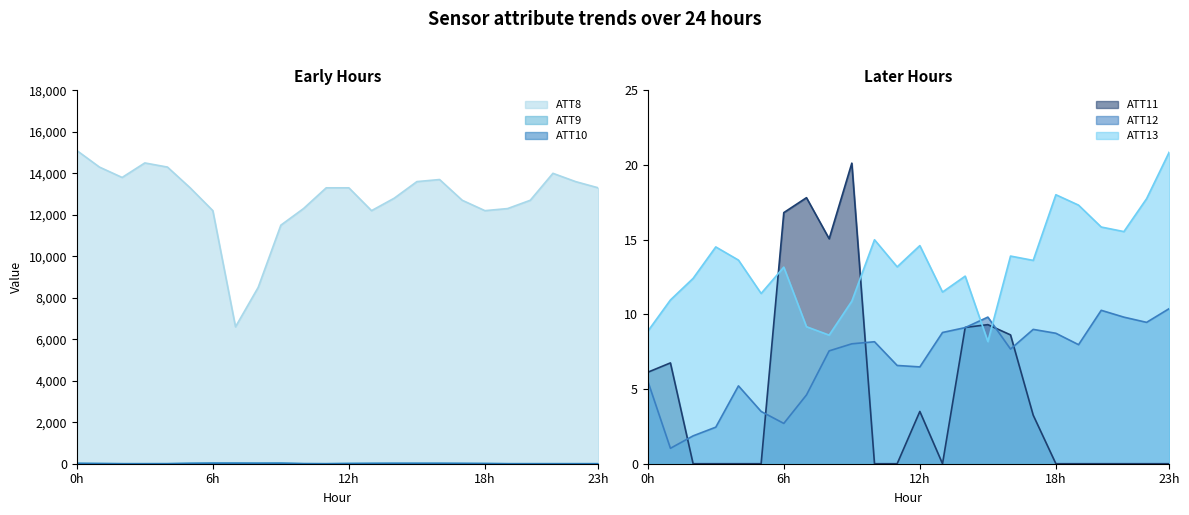

What is the maximum value for ATT8?

15100.0